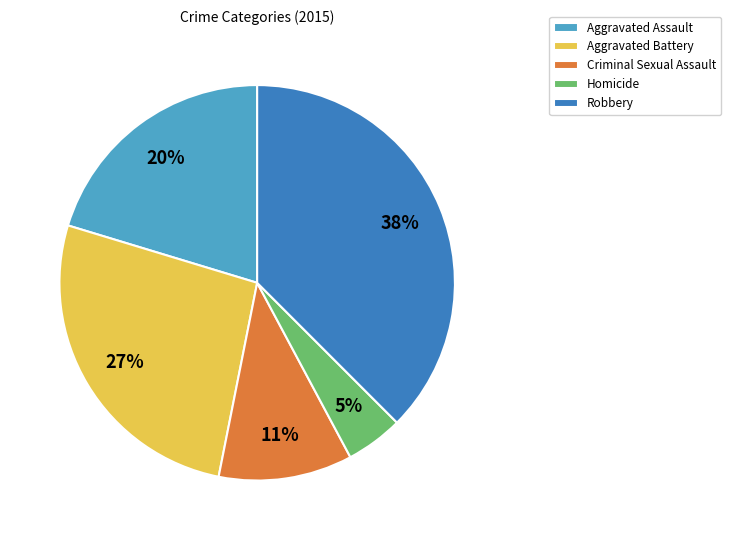

To the nearest percent, what portion does Criminal Sexual Assault represent?

11%